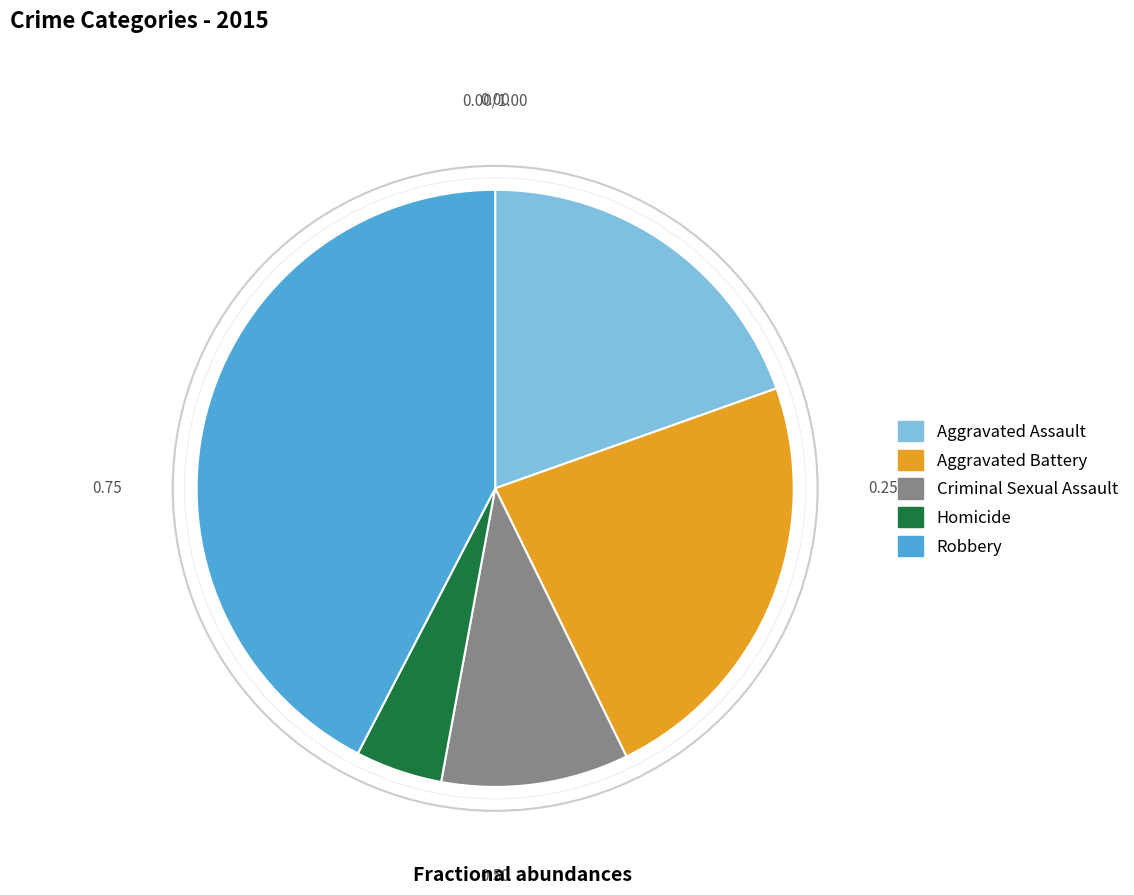

Is Aggravated Battery the majority of the pie?

No